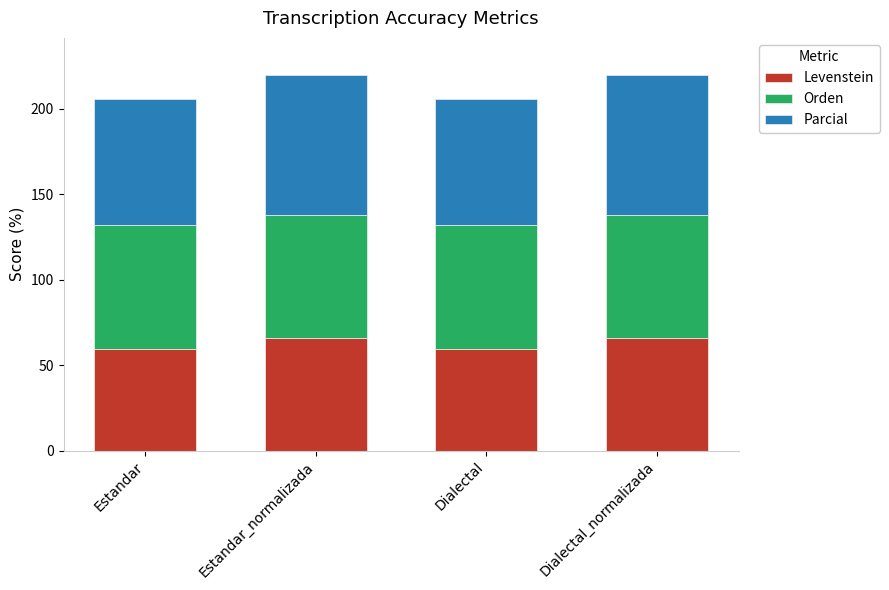

Reading left to right, transcribe the values for Levenstein.

Estandar=59.5	Estandar_normalizada=66.1	Dialectal=59.5	Dialectal_normalizada=66.1